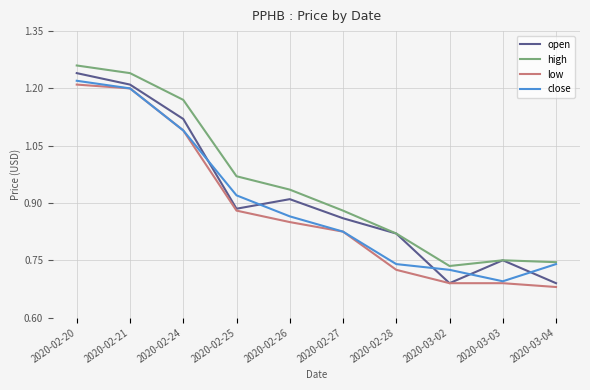

Which category has the highest value across all series?

2020-02-20